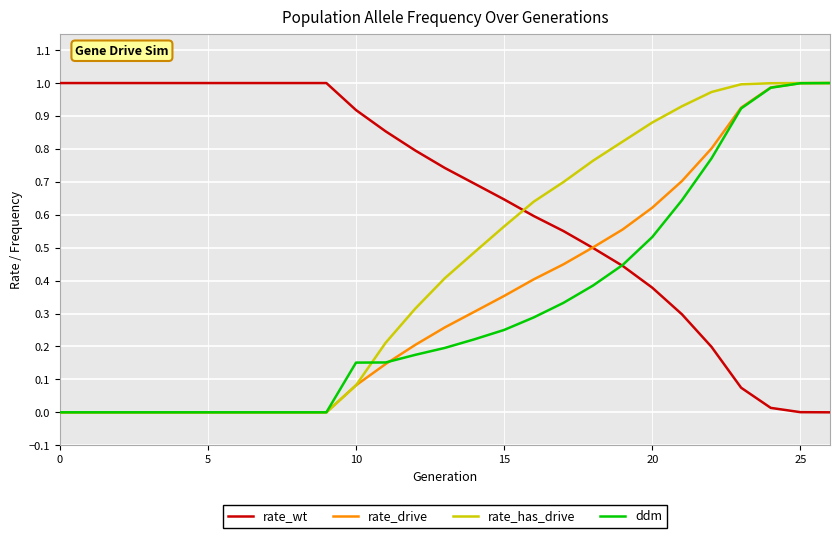

True or false: ddm and rate_has_drive cross at least once.

True